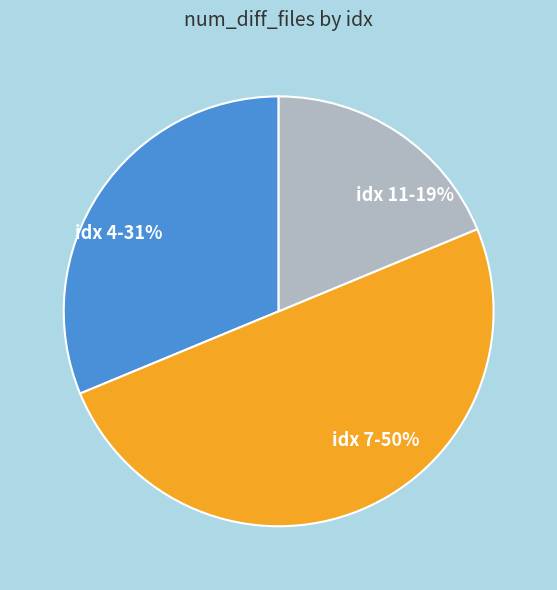

To the nearest percent, what is the average slice percentage?

33%